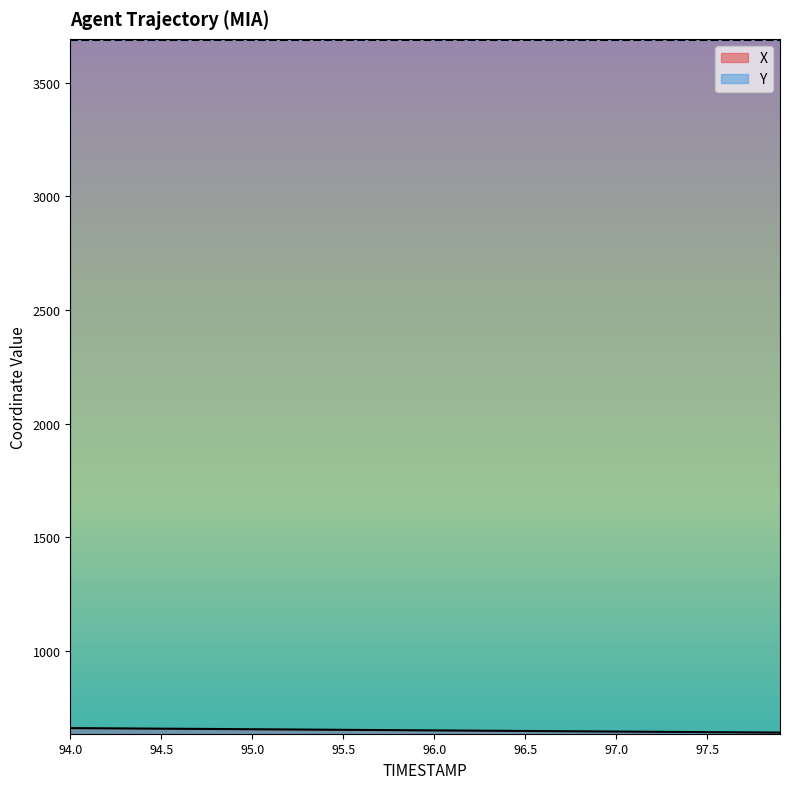

Reading right to left, what are all the values shown in this chart?

X: 97.9=640.8	97.8=641.3	97.7=641.8	97.6=642.3	97.5=642.8	97.4=643.3	97.3=643.8	97.2=644.4	97.1=644.9	97.0=645.4	96.9=645.9	96.8=646.4	96.7=646.9	96.6=647.4	96.5=647.9	96.4=648.4	96.3=648.9	96.2=649.4	96.1=649.9	96.0=650.4	95.9=650.9	95.8=651.4	95.7=652.0	95.6=652.5	95.5=653.0	95.4=653.5	95.3=654.0	95.2=654.5	95.1=655.0	95.0=655.5	94.9=656.0	94.8=656.5	94.7=657.0	94.6=657.5	94.5=658.0	94.4=658.5	94.3=659.1	94.2=659.6	94.1=660.1	94.0=660.6
Y: 97.9=3687.8	97.8=3687.8	97.7=3687.8	97.6=3687.8	97.5=3687.9	97.4=3687.9	97.3=3687.9	97.2=3687.9	97.1=3687.9	97.0=3687.9	96.9=3687.9	96.8=3687.9	96.7=3687.9	96.6=3687.9	96.5=3688.0	96.4=3688.0	96.3=3688.0	96.2=3688.0	96.1=3688.0	96.0=3688.0	95.9=3688.0	95.8=3688.0	95.7=3688.0	95.6=3688.0	95.5=3688.0	95.4=3688.0	95.3=3687.9	95.2=3687.9	95.1=3687.9	95.0=3687.9	94.9=3687.9	94.8=3687.9	94.7=3687.9	94.6=3687.9	94.5=3687.9	94.4=3687.9	94.3=3687.9	94.2=3687.9	94.1=3687.9	94.0=3687.9